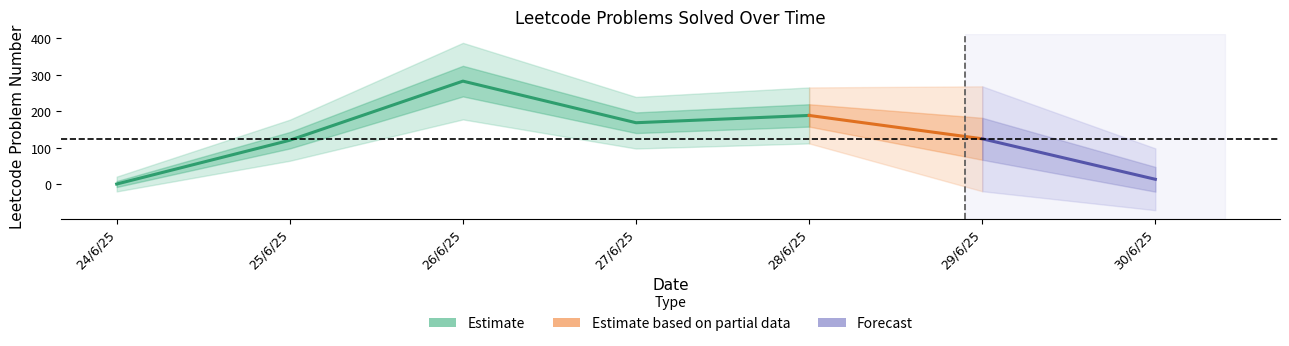

How many lines are shown in the chart?

1